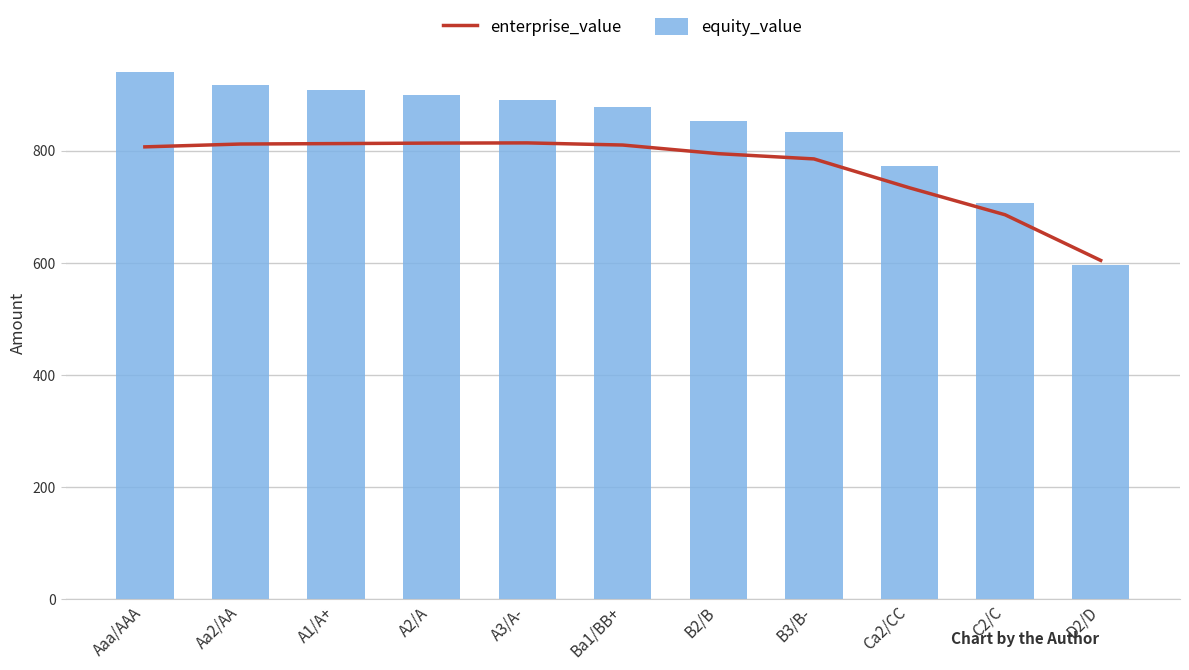

Reading right to left, what are all the values shown in this chart?

enterprise_value: 604.6	685.9	734.0	785.5	794.9	810.3	814.1	813.7	812.8	812.0	807.0
equity_value: 596.6	706.2	773.1	834.0	852.8	877.6	890.8	899.9	908.4	917.0	940.2